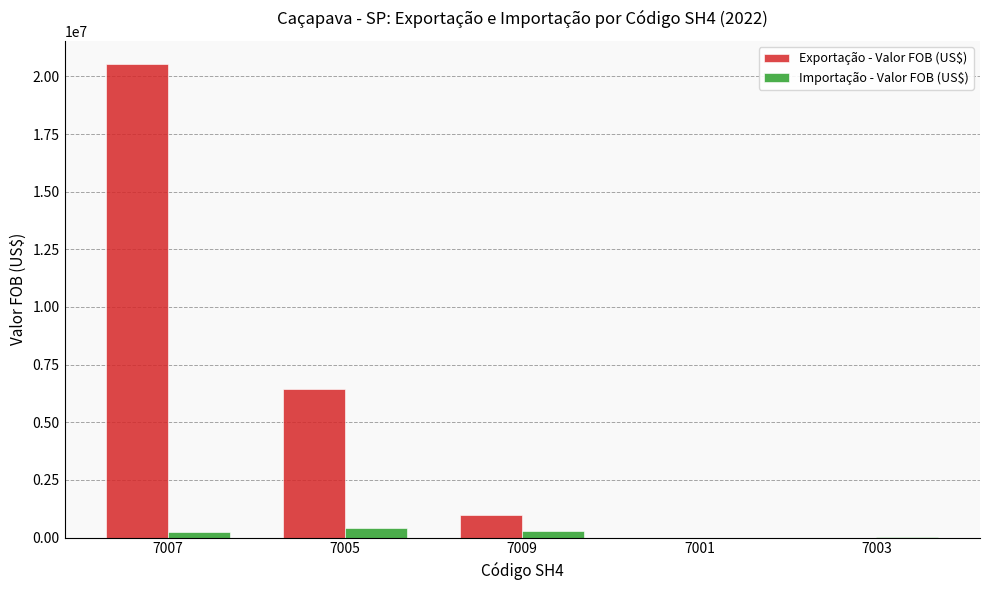

What is the sum of all Exportação - Valor FOB (US$) values?

27984436